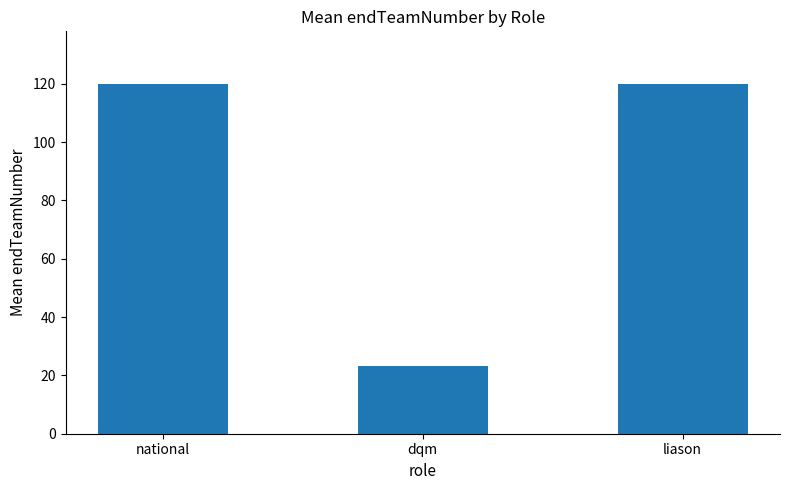

What is the sum of all values?

263.4